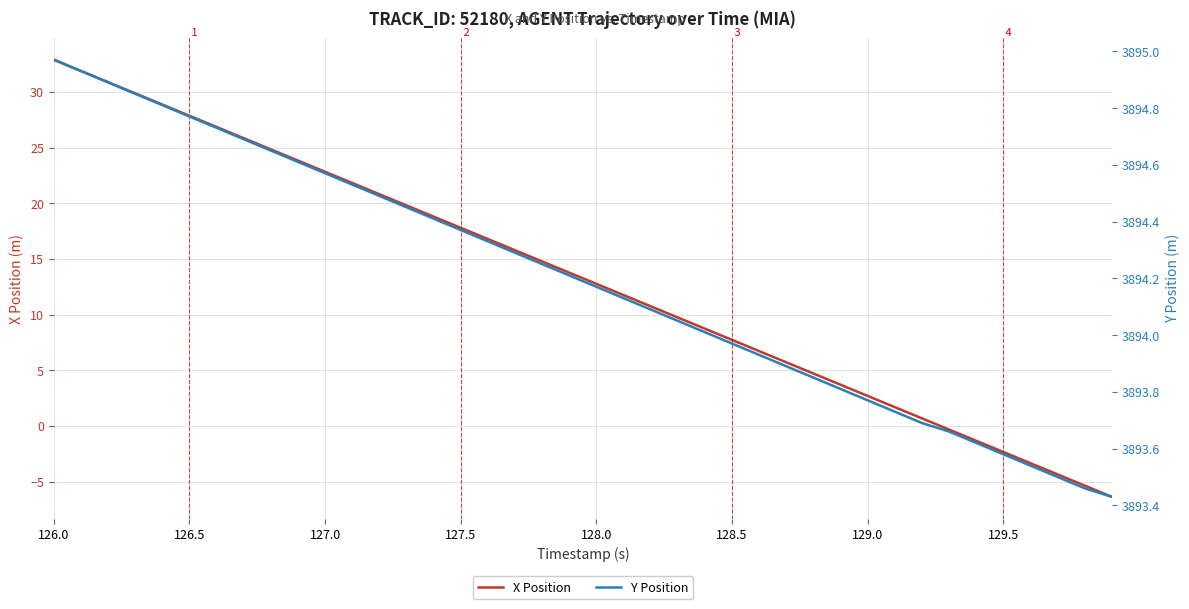

What is the highest value of the X Position series?

32.9